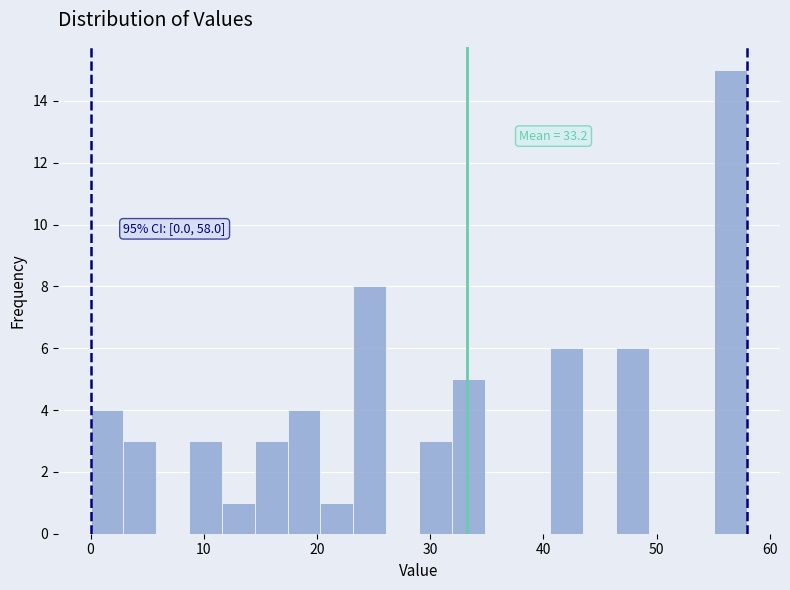

Around what value on the x-axis is the tallest bar? Give the approximate position of its centre, as read against the axis.

57